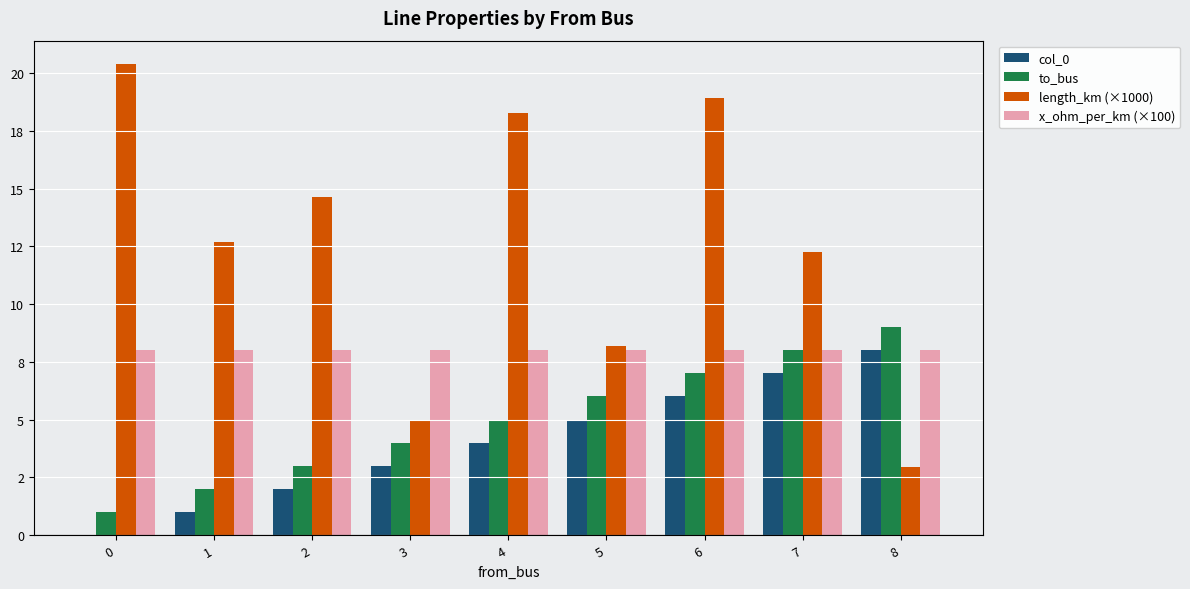

Are the bars horizontal?

No